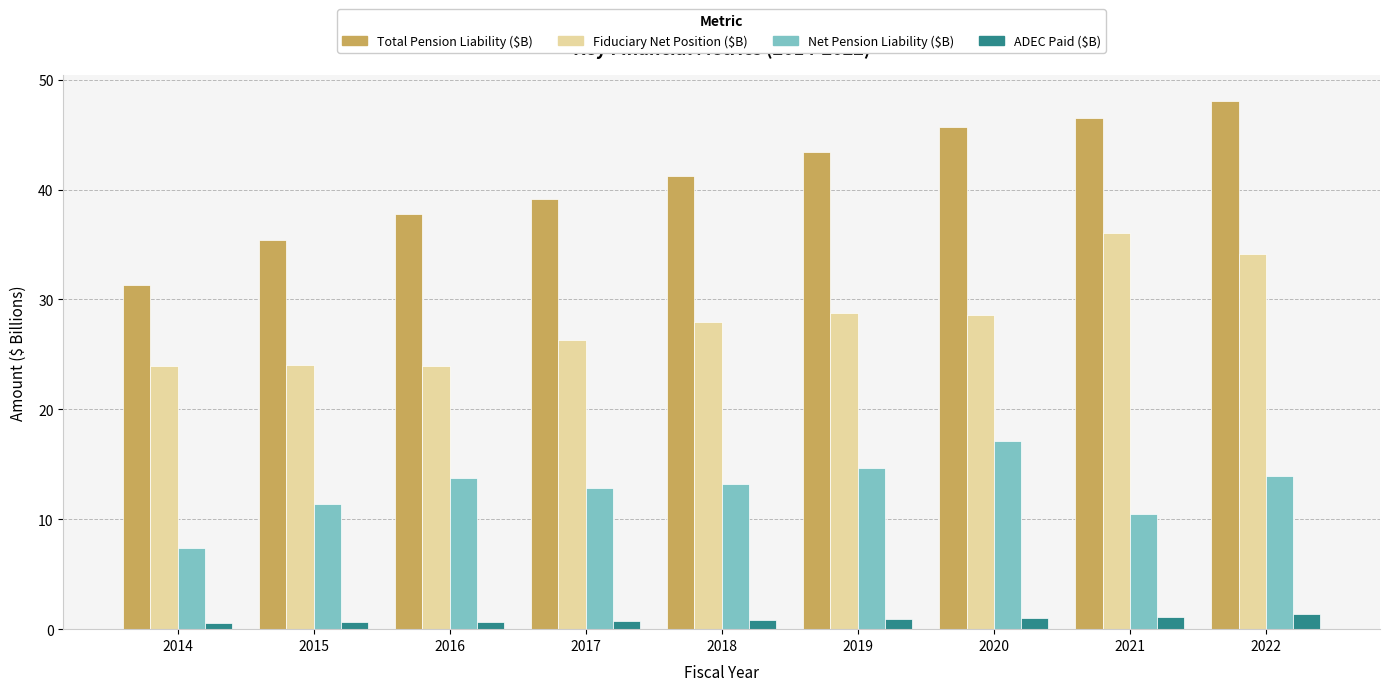

The value of Net Pension Liability ($B) at 2015 is 11.4. True or false?

True